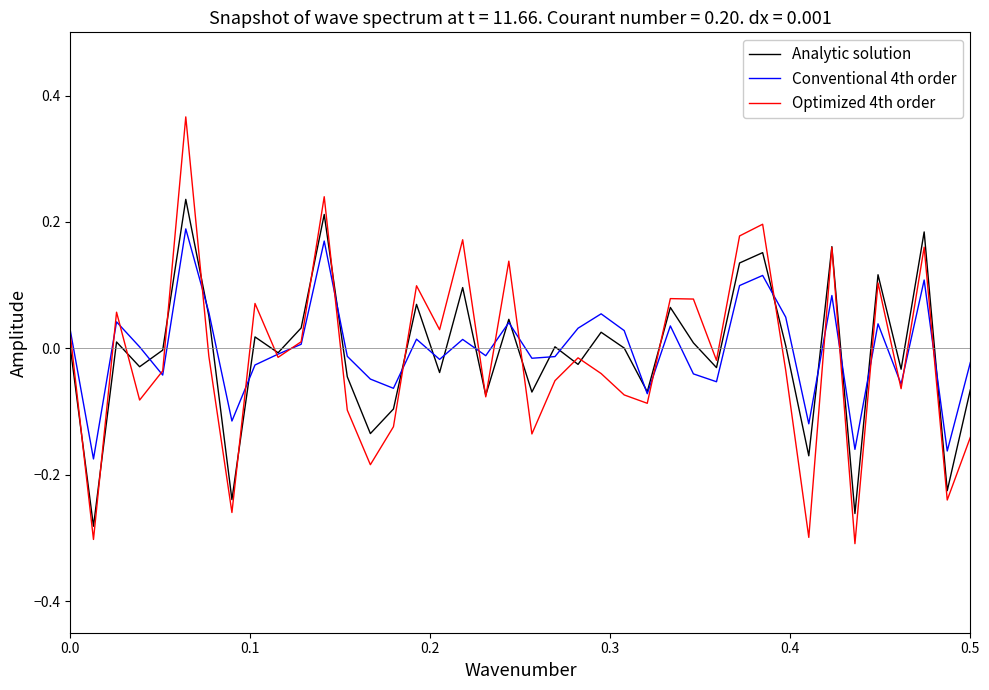

Which series ends up on top after the final intersection of Analytic solution and Optimized 4th order?

Analytic solution